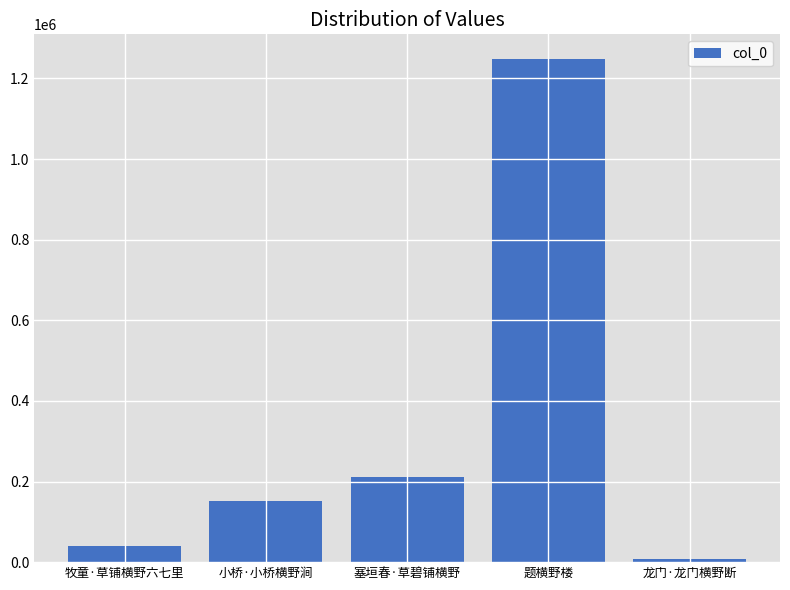

Reading left to right, what are all the values shown in this chart?

牧童·草铺横野六七里=38841	小桥·小桥横野涧=150477	塞垣春·草碧铺横野=210158	题横野楼=1246996	龙门·龙门横野断=7558